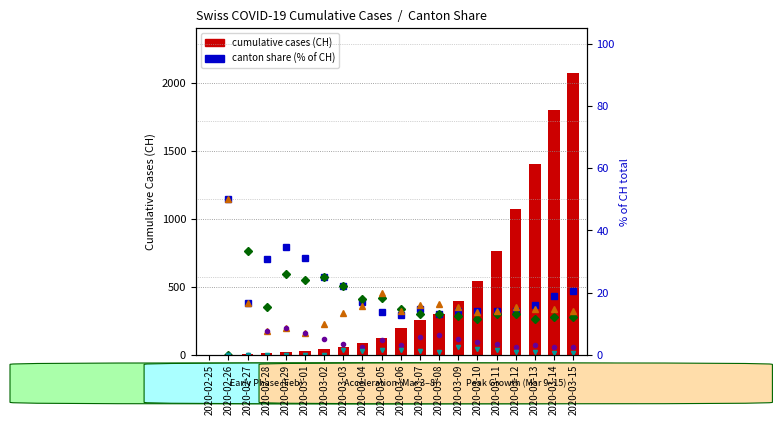

Which series changed the most between 2020-02-29 and 2020-03-10?

CH (total)